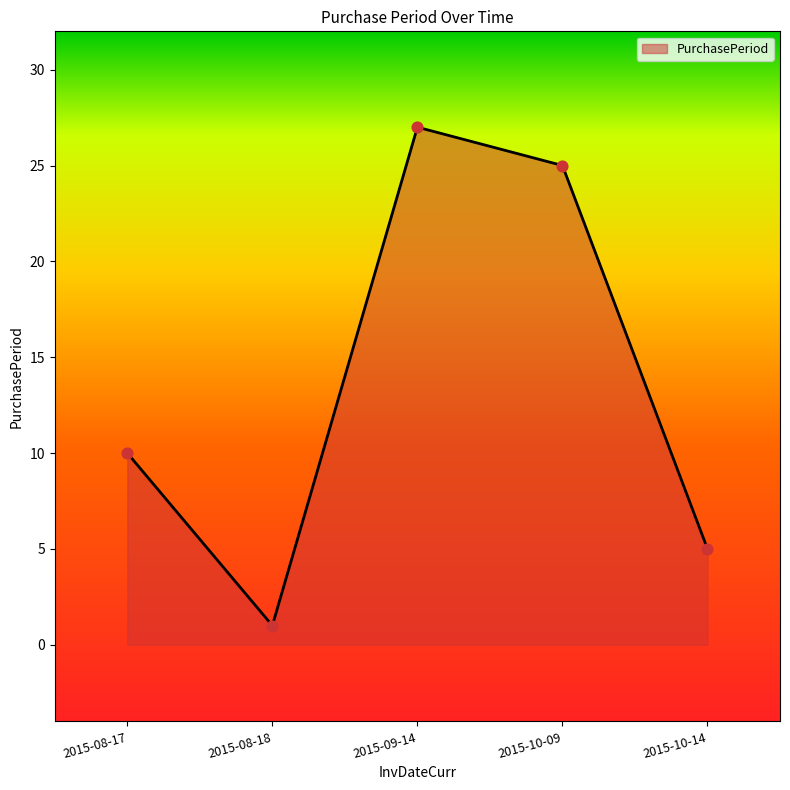

Which has a higher value, 2015-10-14 or 2015-10-09?

2015-10-09